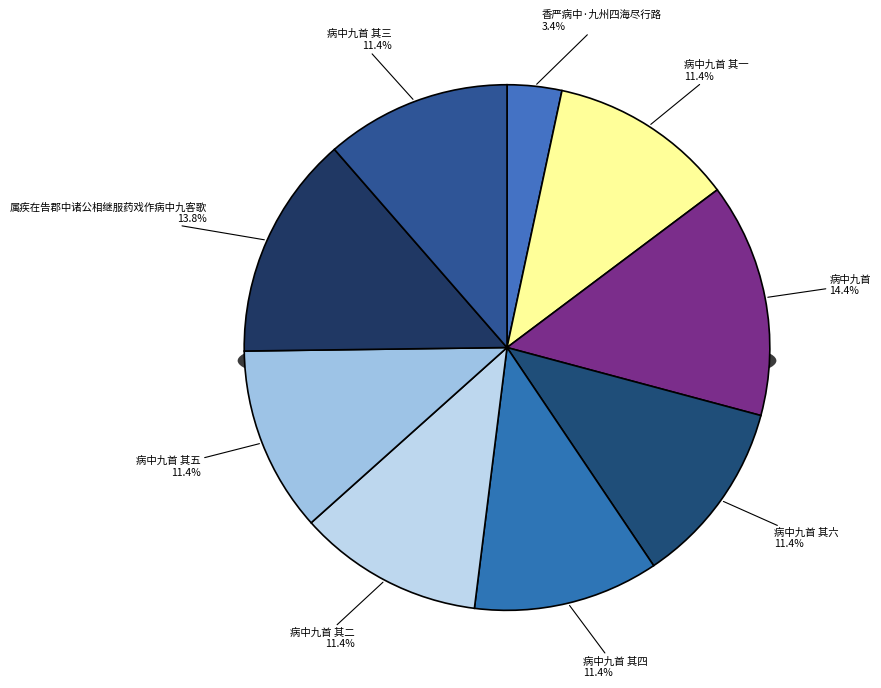

What percentage is the 病中九首 其二 slice, to the nearest percent?

11%